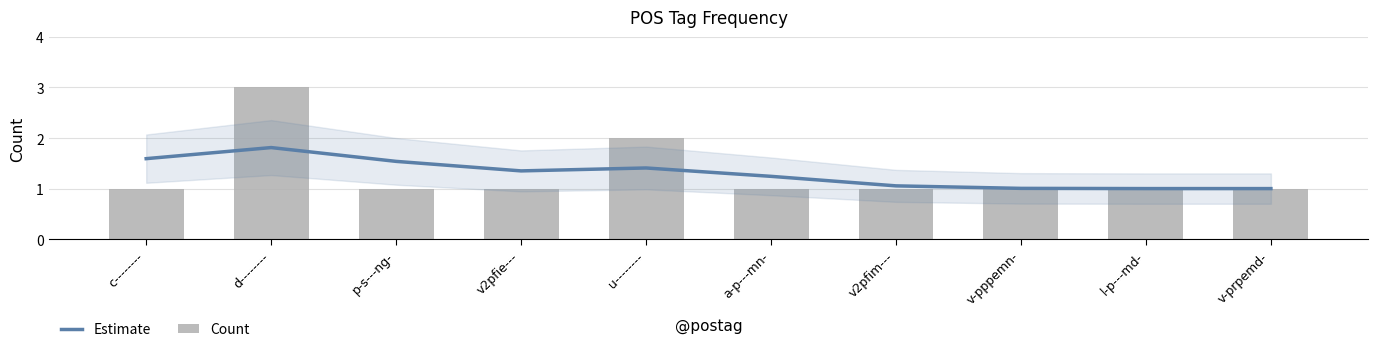

What value does the Estimate series have at u--------?

1.4